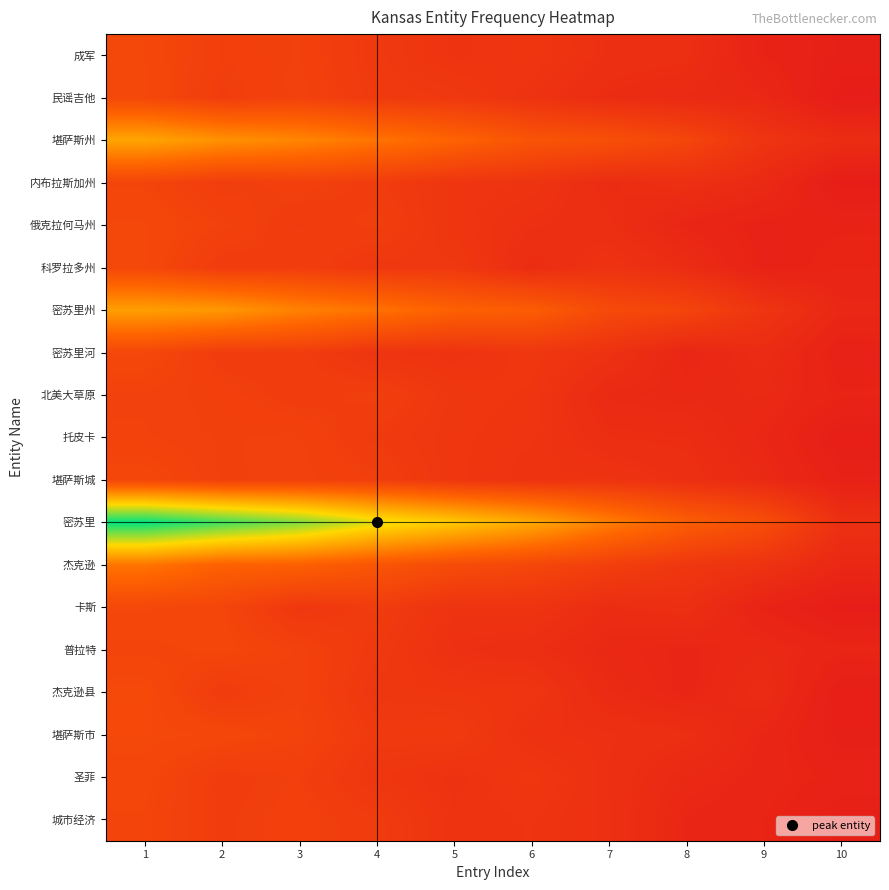

What is the spread (max minus min) of values at 7?

0.3